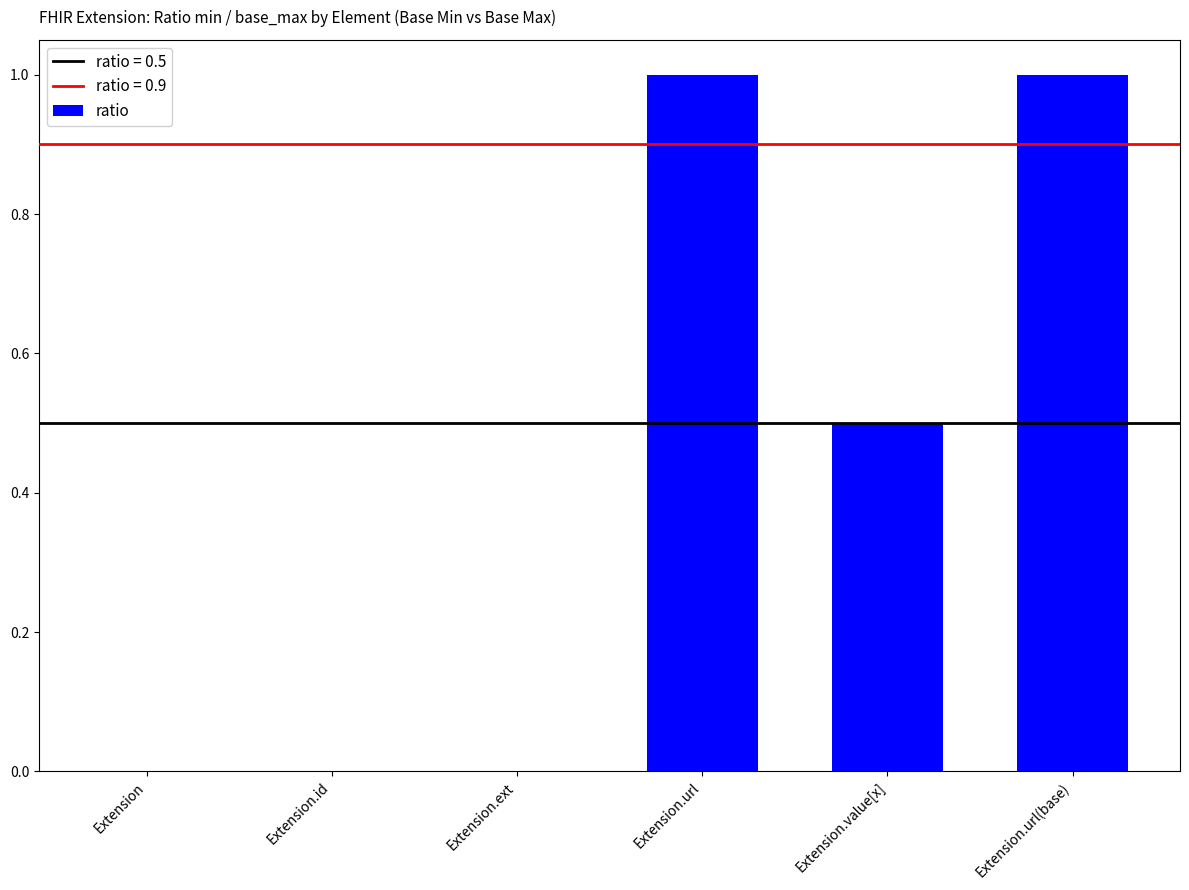

Count the number of data series in this chart.

1